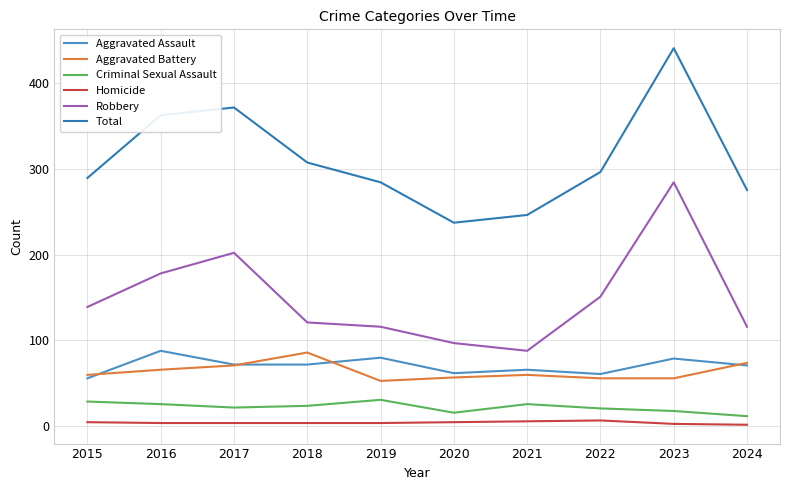

Rank the categories by Criminal Sexual Assault value from highest to lowest.

2019, 2015, 2016, 2021, 2018, 2017, 2022, 2023, 2020, 2024